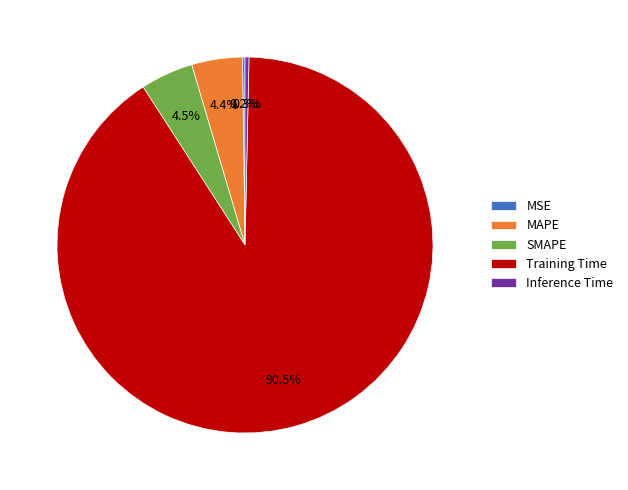

Is Training Time the majority of the pie?

Yes